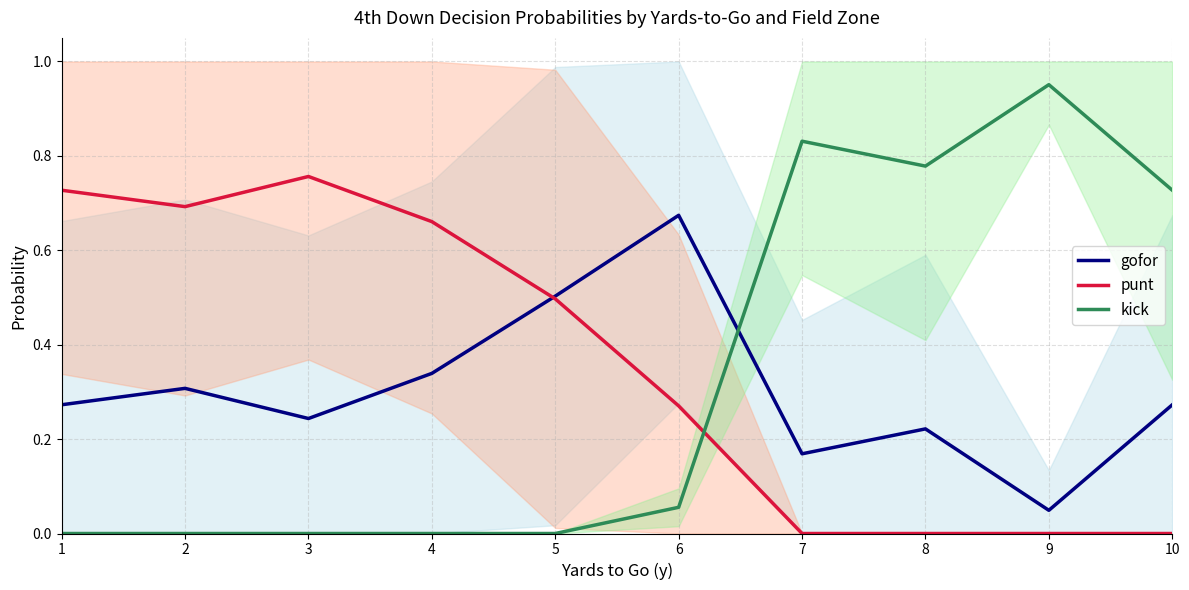

Is it true that punt equals 0.4 at 7?

False